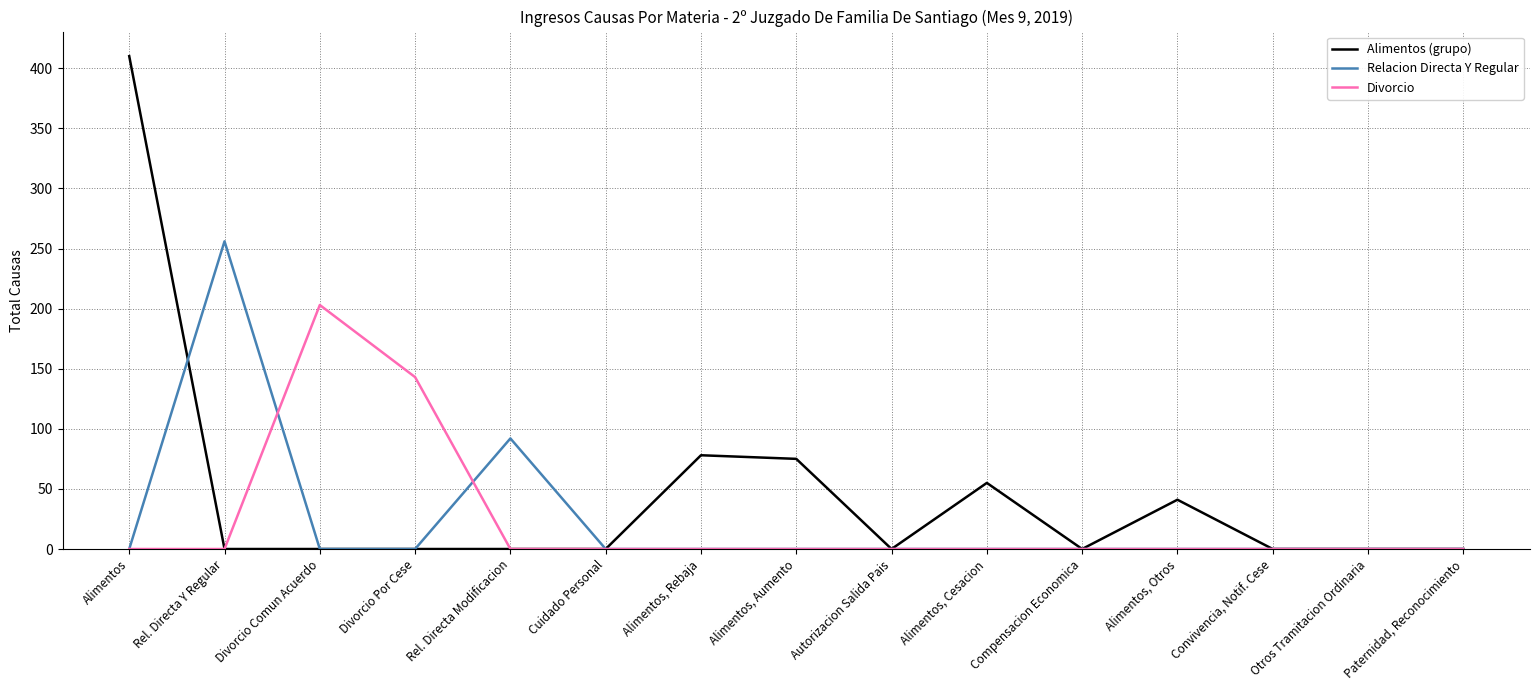

What is the difference between the second highest and minimum values in the Relacion Directa Y Regular series?

92